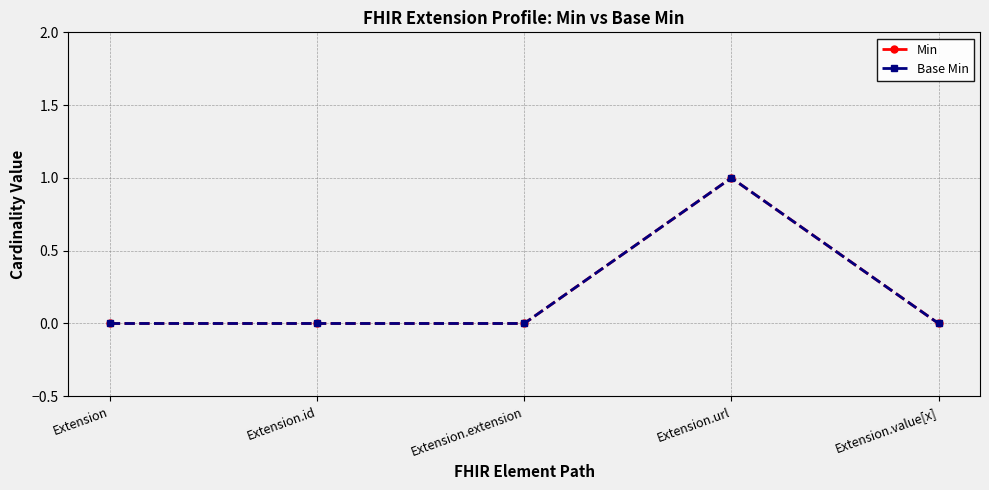

True or false: Min and Base Min intersect in this chart.

False